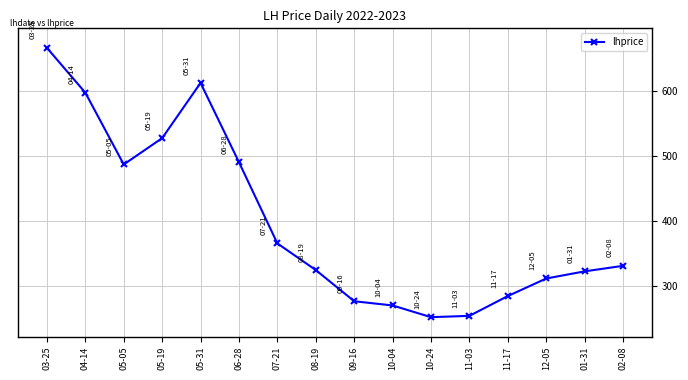

Read the value at 04-14.

597.0